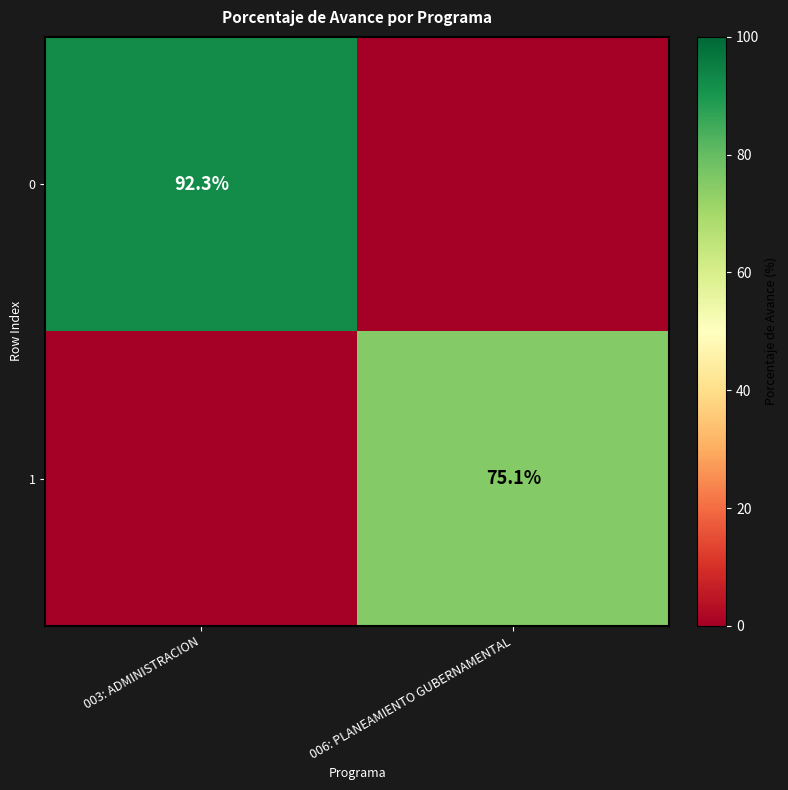

The 0 series shows 92.3 at 003: ADMINISTRACION. True or false?

True